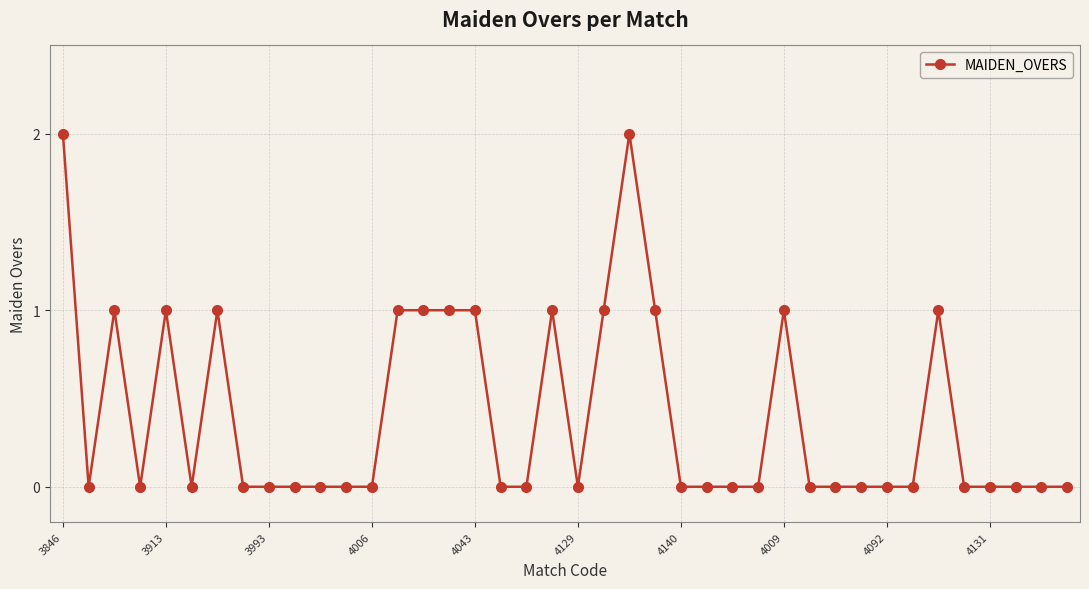

How many lines are shown in the chart?

1